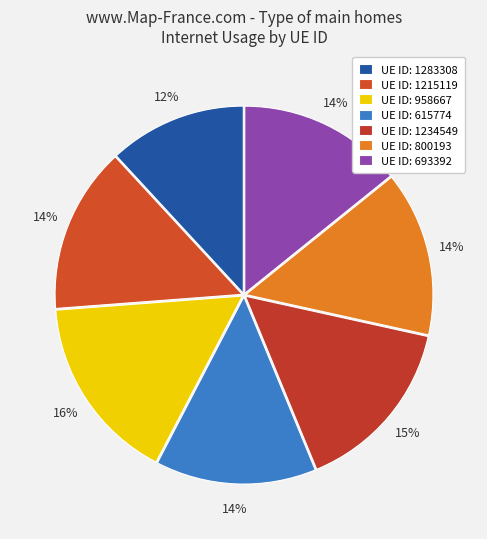

Which slice is the smallest?

UE ID: 1283308